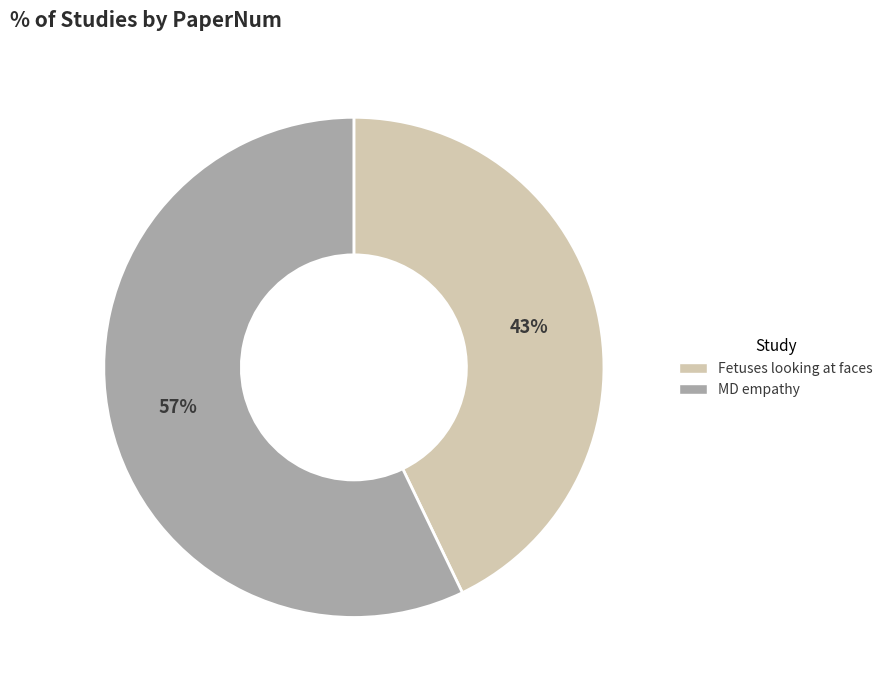

How many segments does this pie chart have?

2